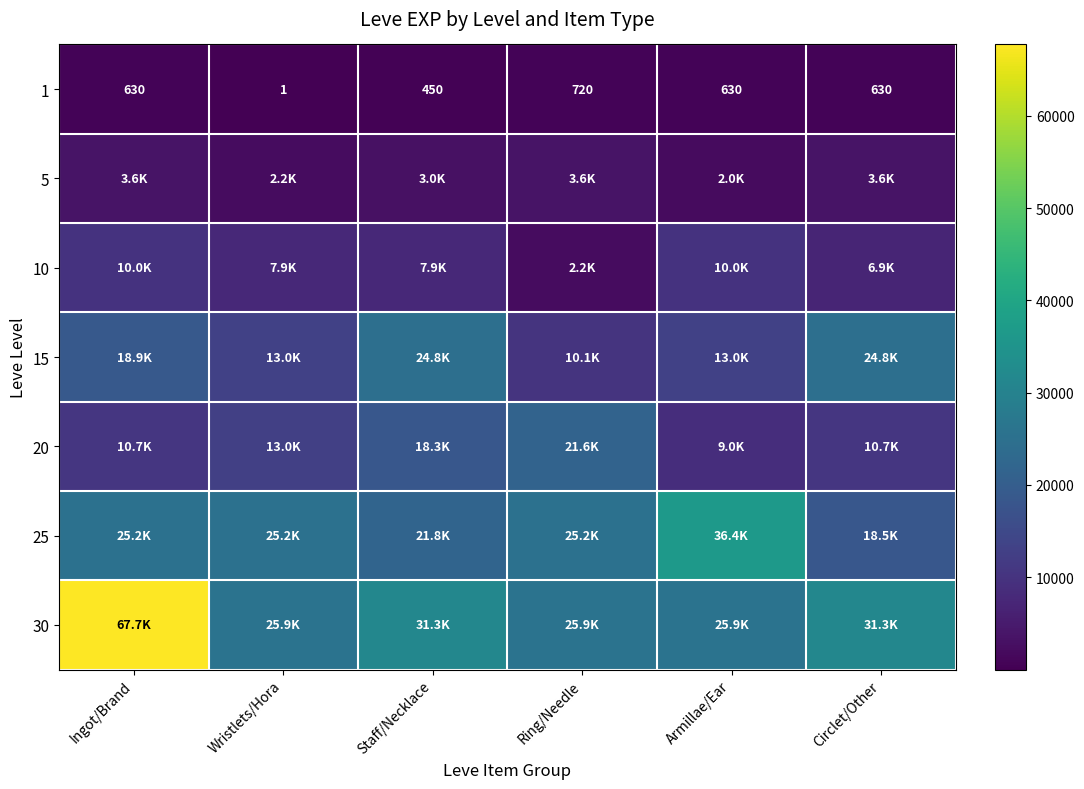

What is the difference between the second highest and second lowest values in the 1 series?

180